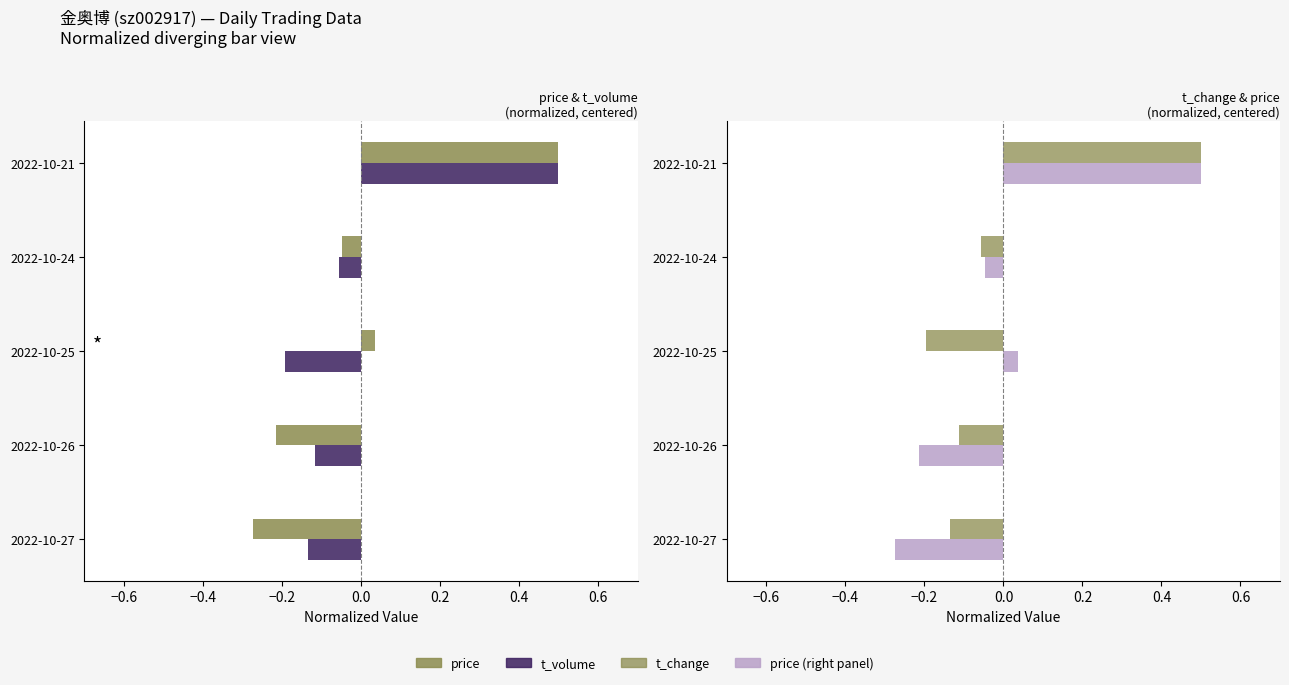

What is the difference between the second highest and minimum values in the price series?

0.3